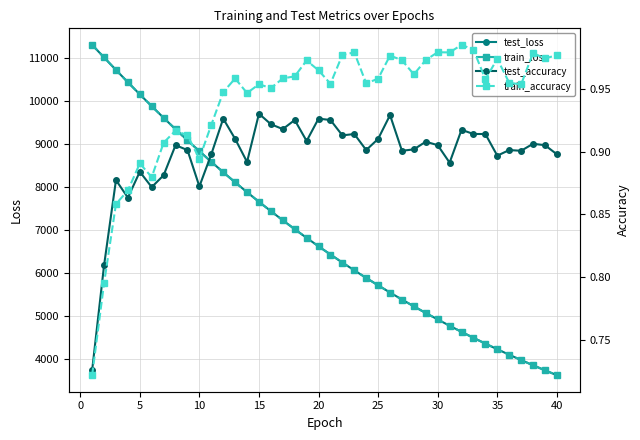

What is the highest value of the test_loss series?

11302.9